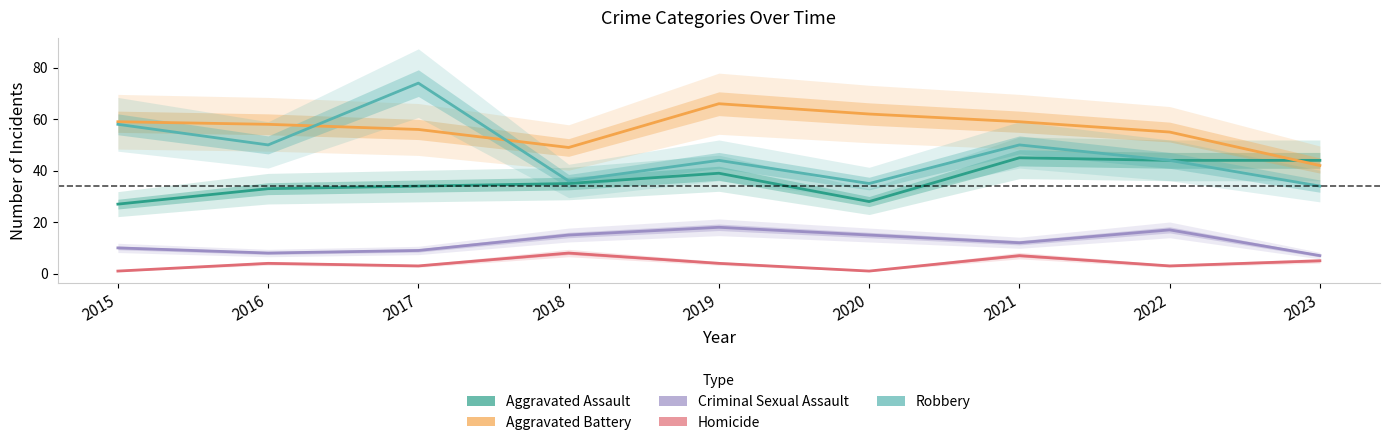

How many data points does each series have?

9